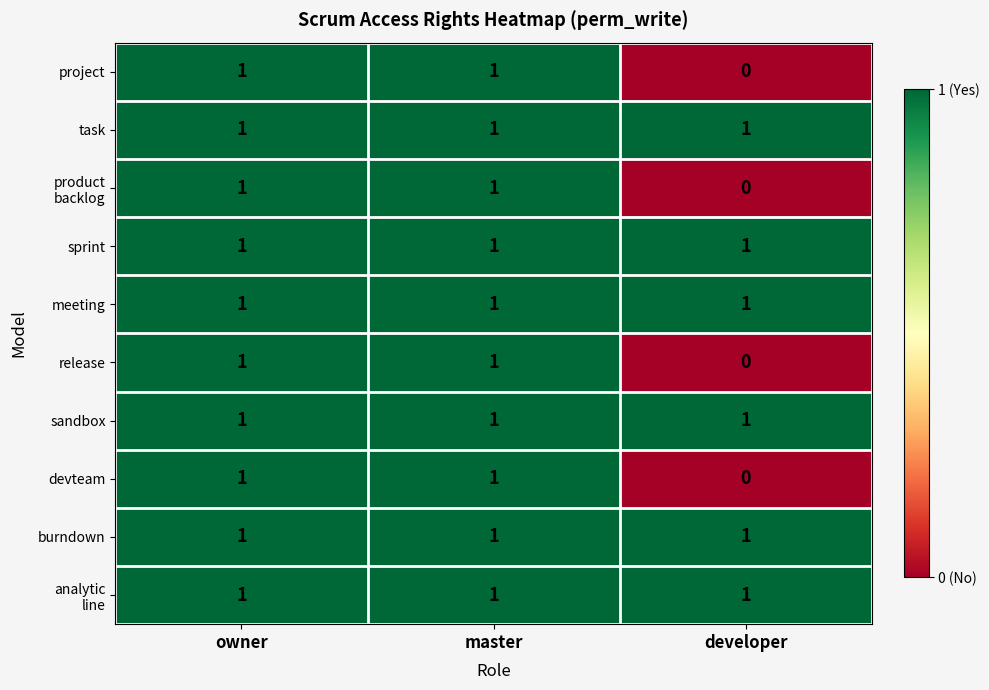

What is the sum of all meeting values?

3